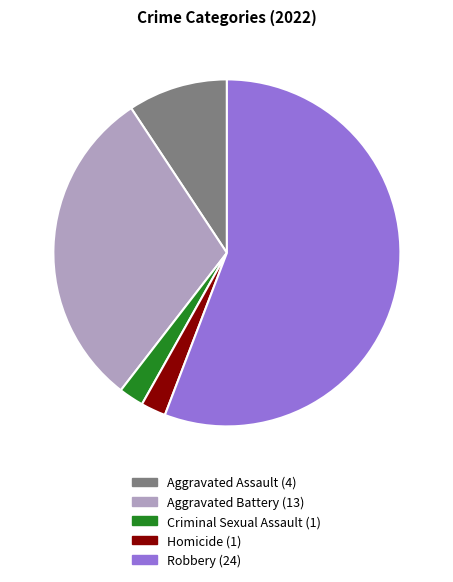

True or false: Criminal Sexual Assault accounts for 2% of the total.

True